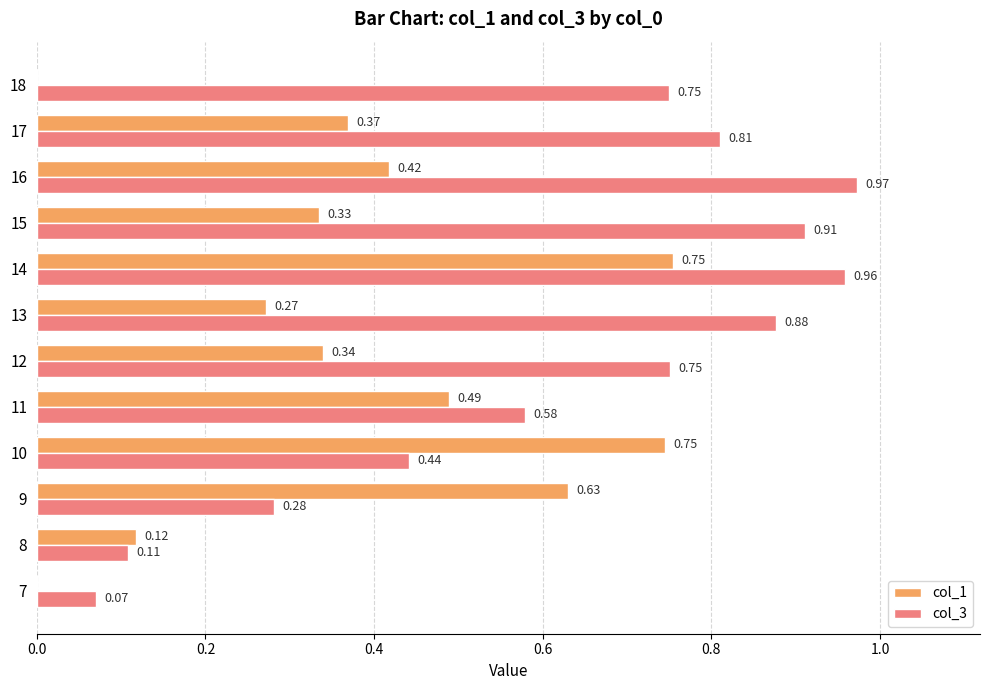

Is the value of col_1 at 14 greater than the value of col_3 at 13?

No